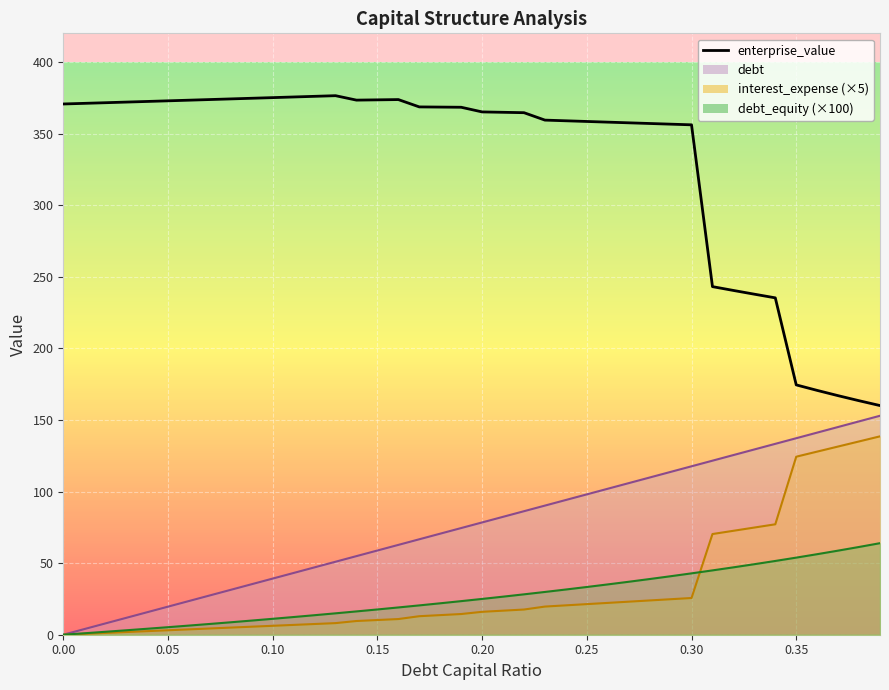

The interest_expense series shows 236.0 at 0.37. True or false?

False